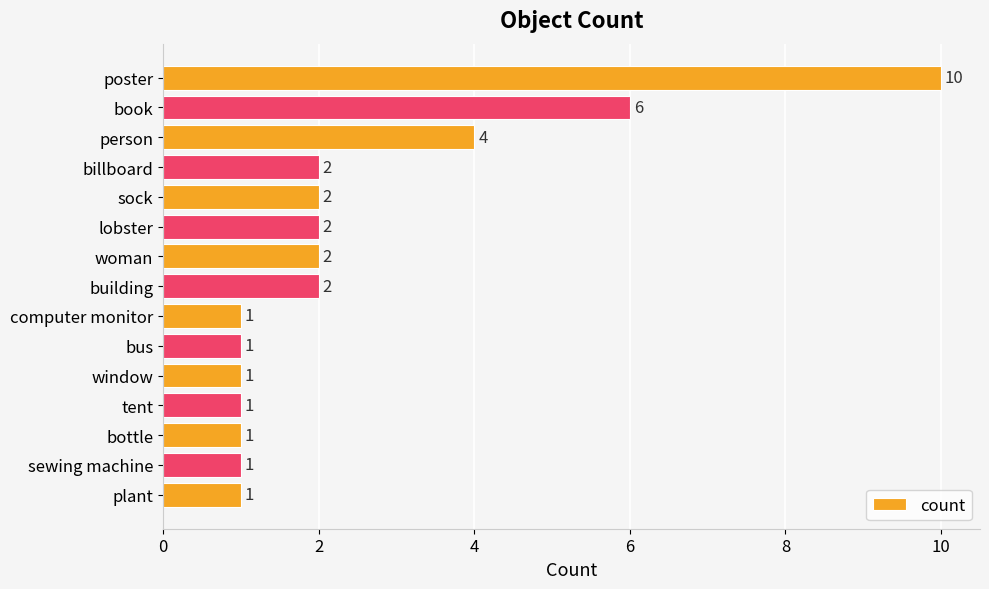

Approximately how many times larger is the value at billboard compared to window?

2.0